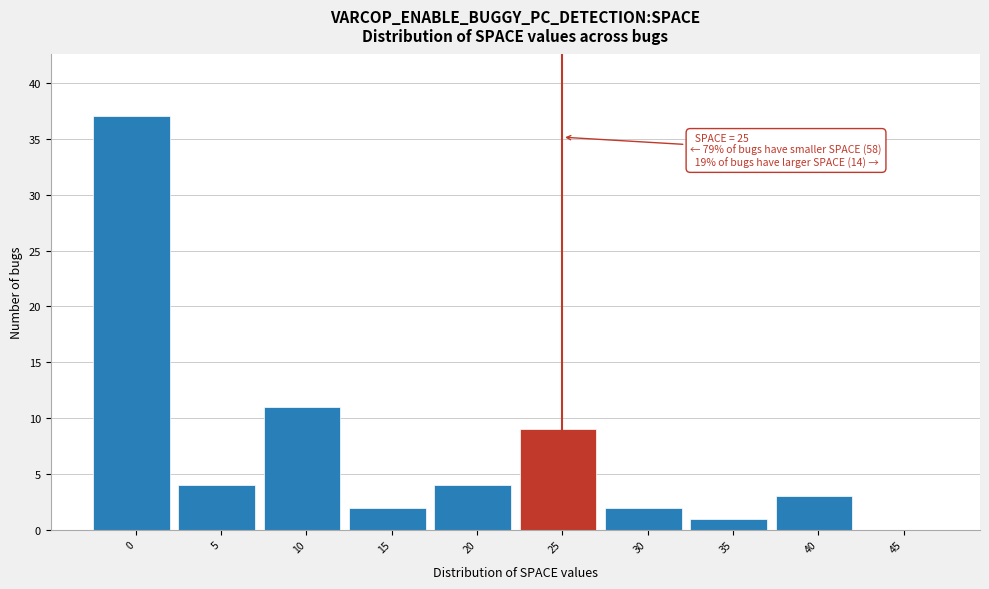

Reading left to right, transcribe all the data shown in this chart.

0=37	5=4	10=11	15=2	20=4	25=9	30=2	35=1	40=3	45=0